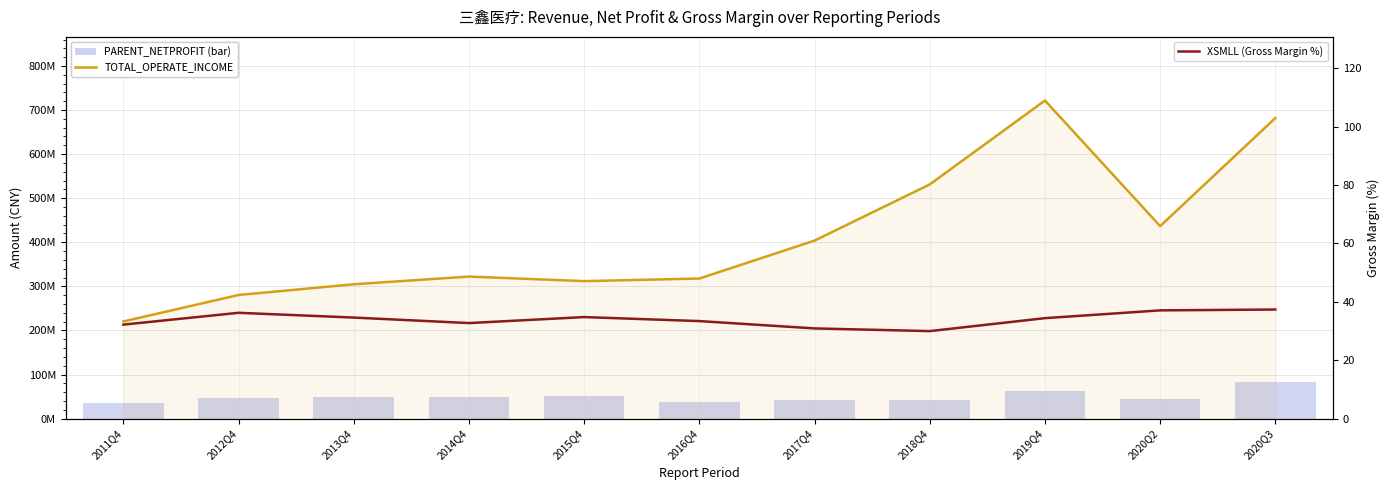

What is the difference between the second highest and minimum values in the XSMLL (Gross Margin %) series?

7.1